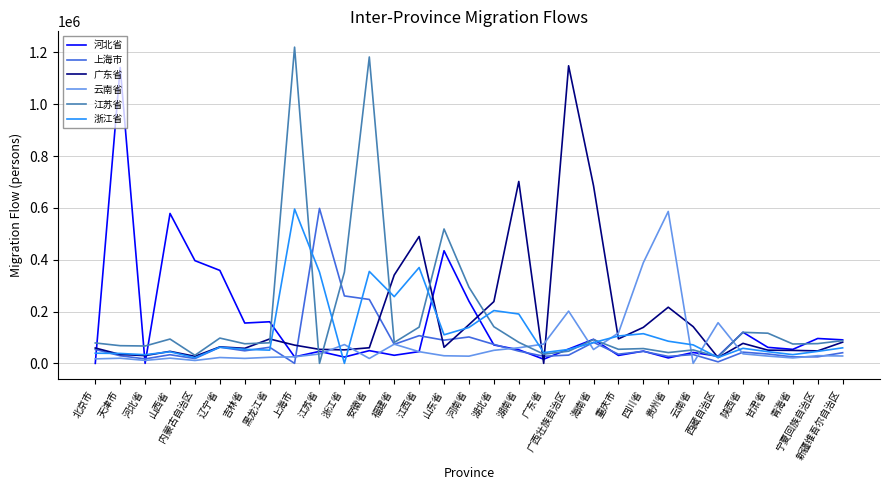

What is the spread (max minus min) of values at 江苏省?

597840